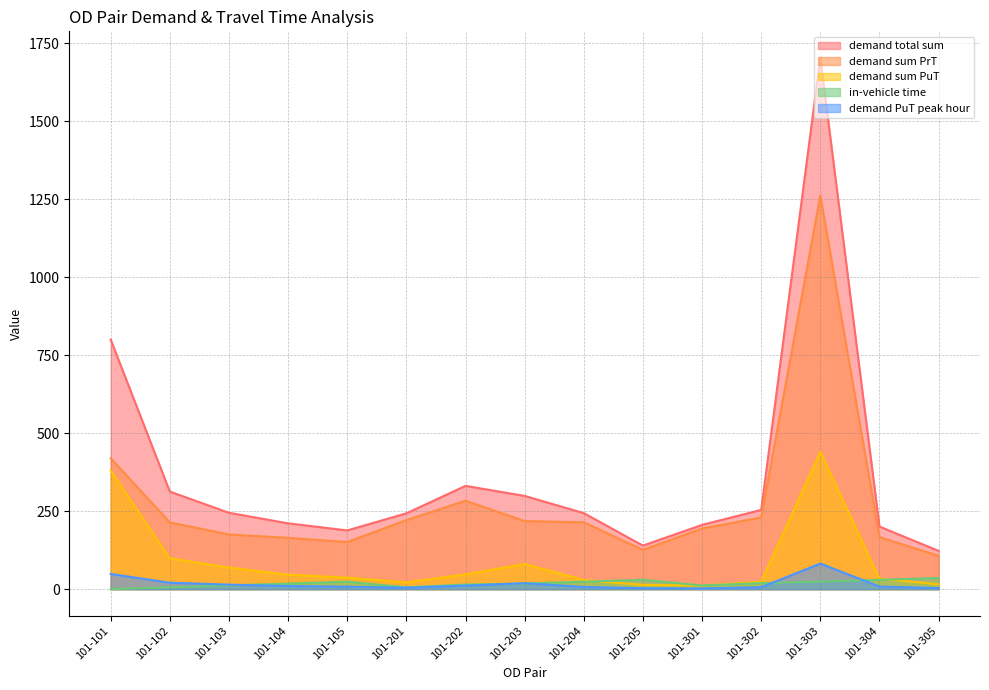

The demand PuT peak hour series shows 11.3 at 101-202. True or false?

True